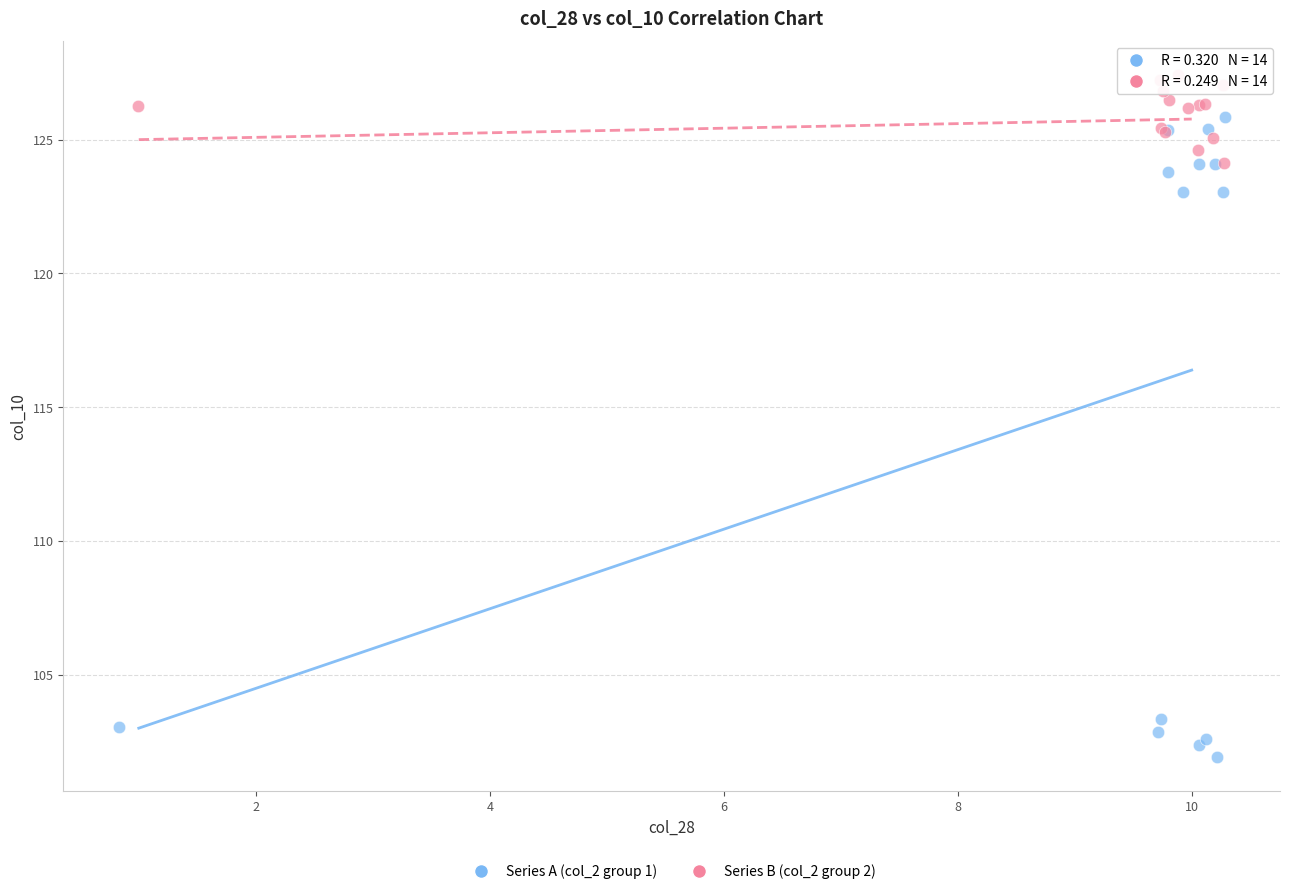

Which series contains the highest Y value?

Series B (col_2 group 2)